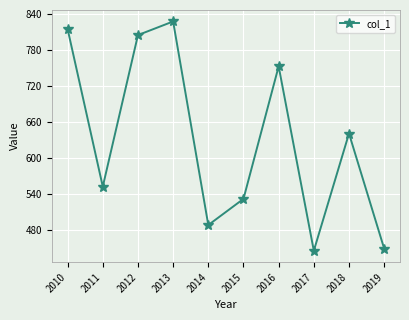

Where is the first local maximum?

2013